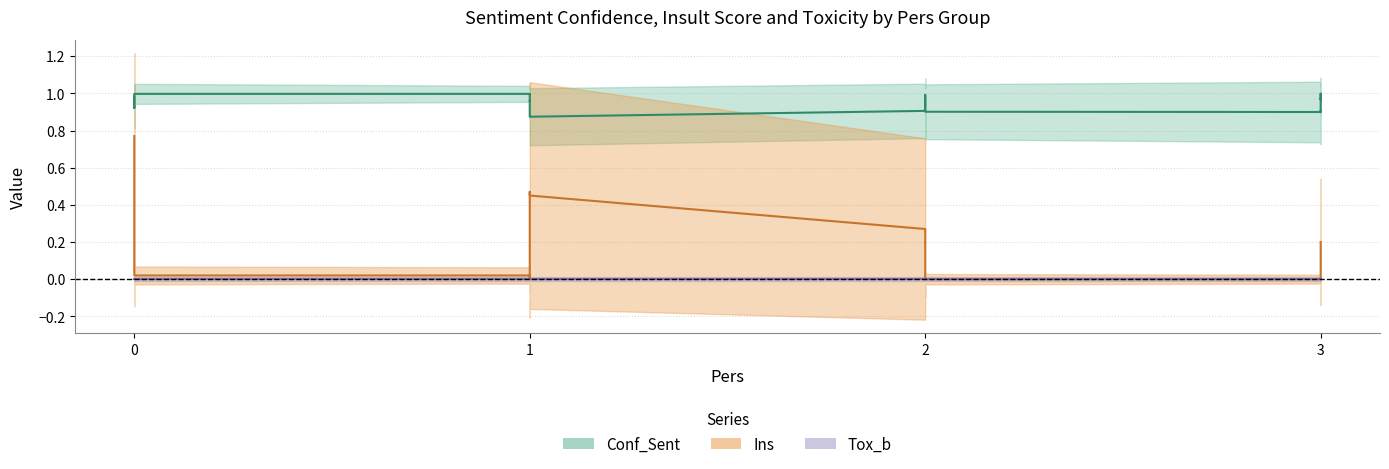

The Conf_Sent series shows 1.0 at 0. True or false?

True